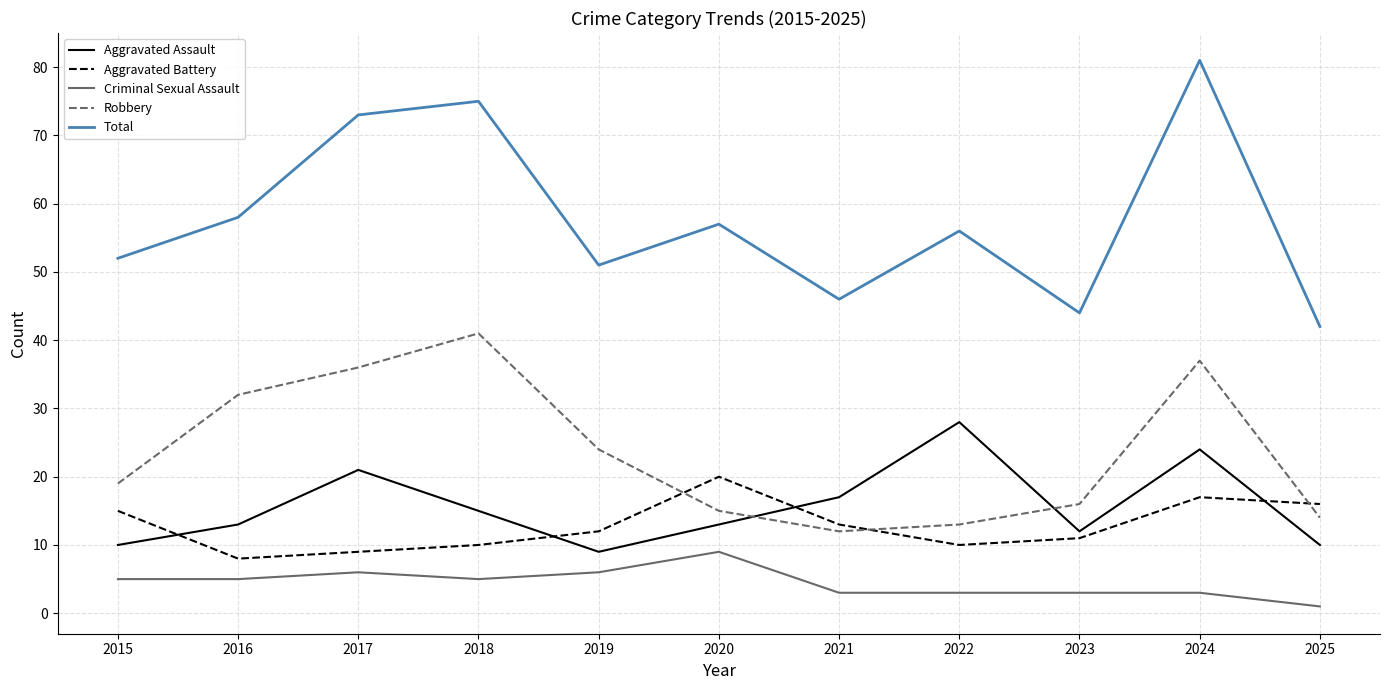

In Robbery, how many points are lower than both neighbors (excluding endpoints)?

1